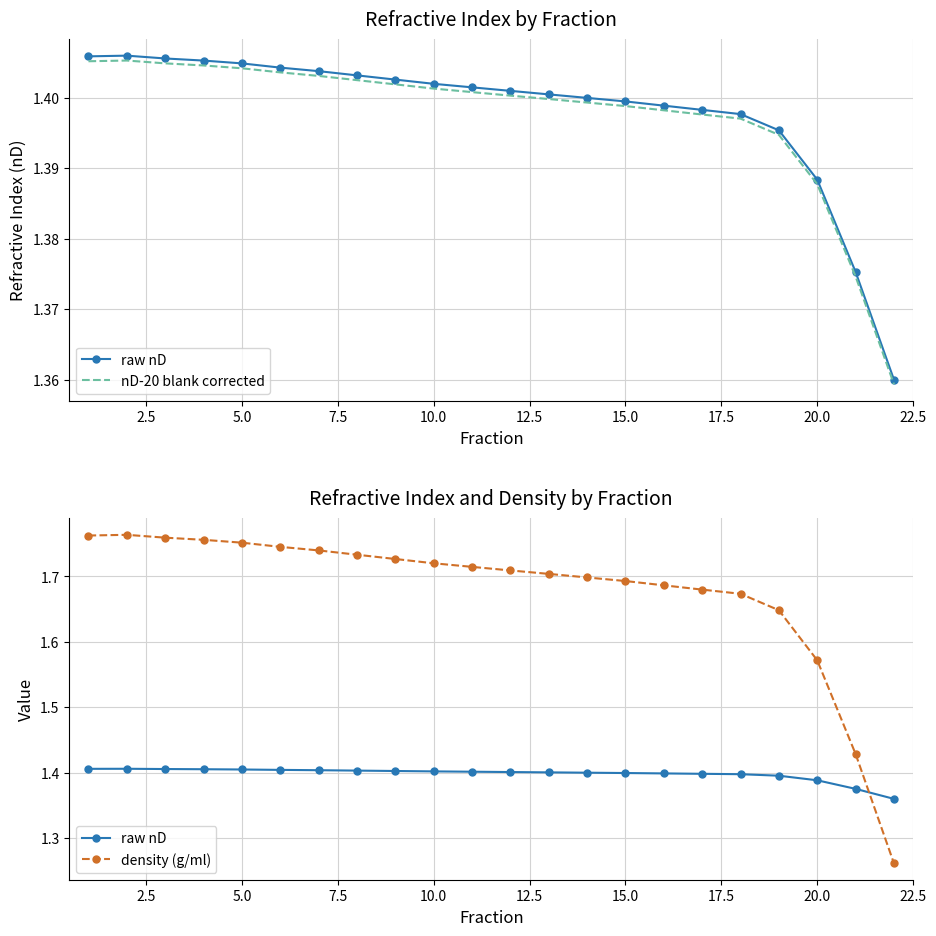

Reading left to right, extract all data points from this chart.

raw nD: 1.4	1.4	1.4	1.4	1.4	1.4	1.4	1.4	1.4	1.4	1.4	1.4	1.4	1.4	1.4	1.4	1.4	1.4	1.4	1.4	1.4	1.4
nD-20 blank corrected: 1.4	1.4	1.4	1.4	1.4	1.4	1.4	1.4	1.4	1.4	1.4	1.4	1.4	1.4	1.4	1.4	1.4	1.4	1.4	1.4	1.4	1.4
density (g/ml): 1.8	1.8	1.8	1.8	1.8	1.7	1.7	1.7	1.7	1.7	1.7	1.7	1.7	1.7	1.7	1.7	1.7	1.7	1.6	1.6	1.4	1.3